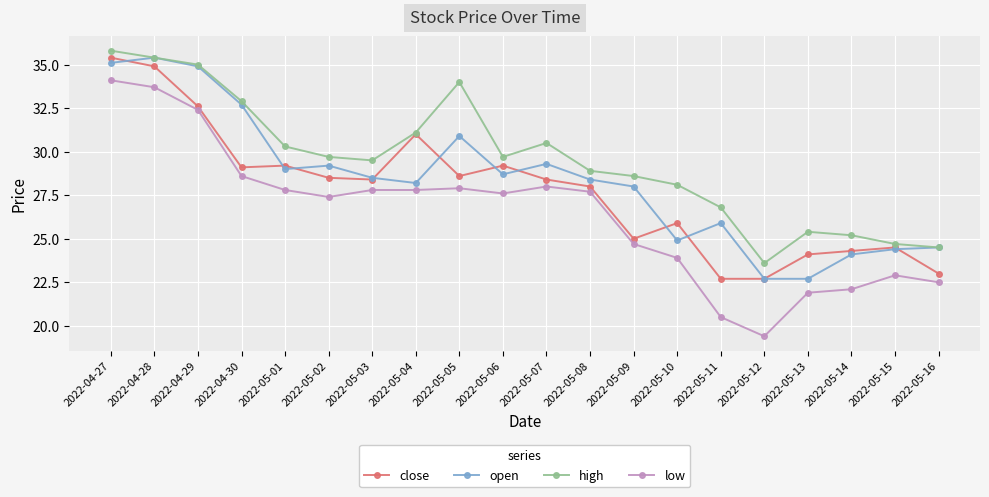

Is the value of open at 2022-04-30 greater than the value of close at 2022-05-15?

Yes